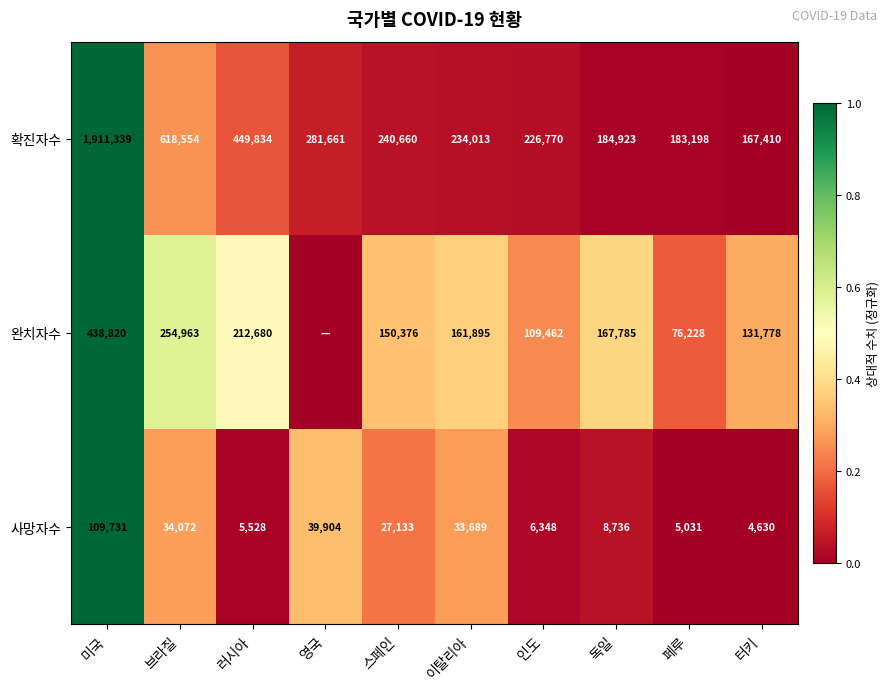

How many data points in 확진자수 are less than 240660?

5